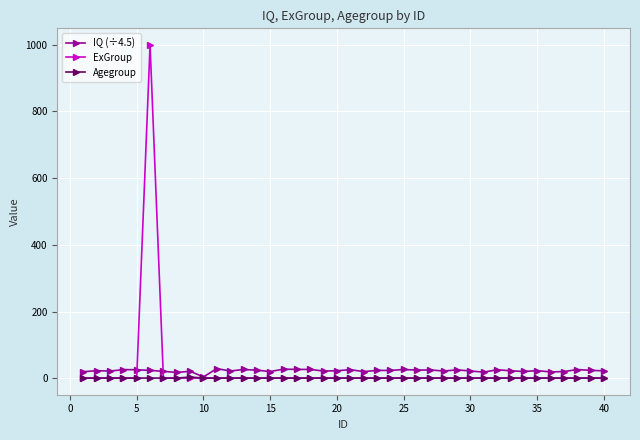

Which series has the widest spread of values?

ExGroup